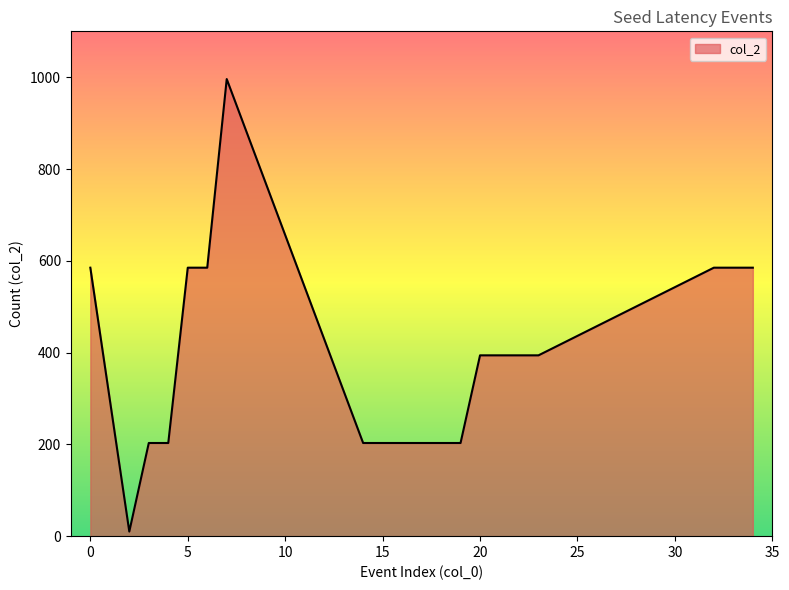

Reading left to right, list all the values displayed in this chart.

585	10	203	203	585	585	996	203	203	203	203	203	203	394	394	394	394	585	585	585